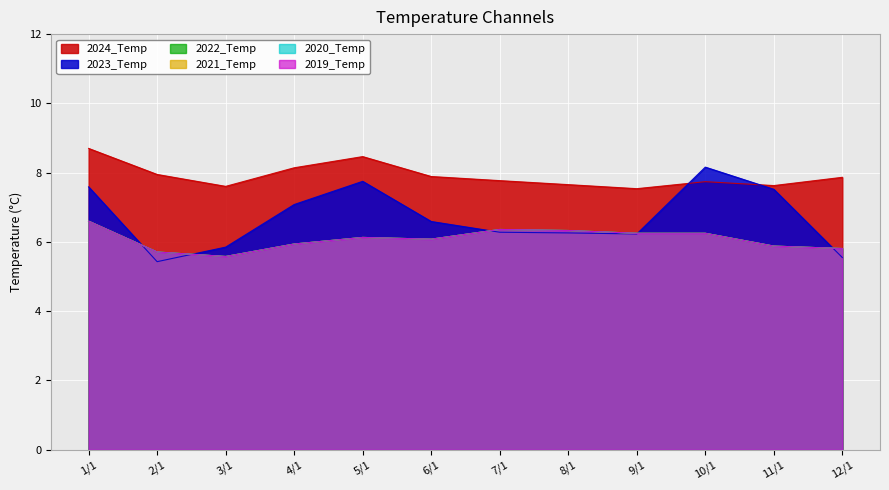

What is the label of the 11th point from the left?

11/1